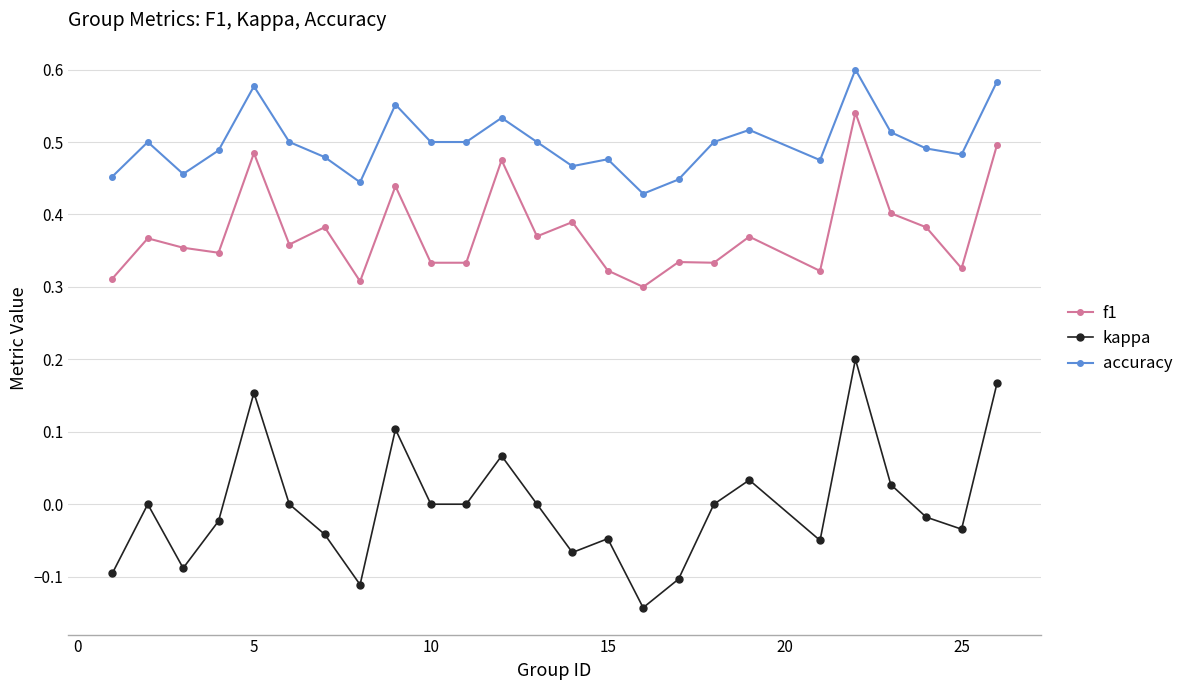

What is the sum of all accuracy values?

12.5